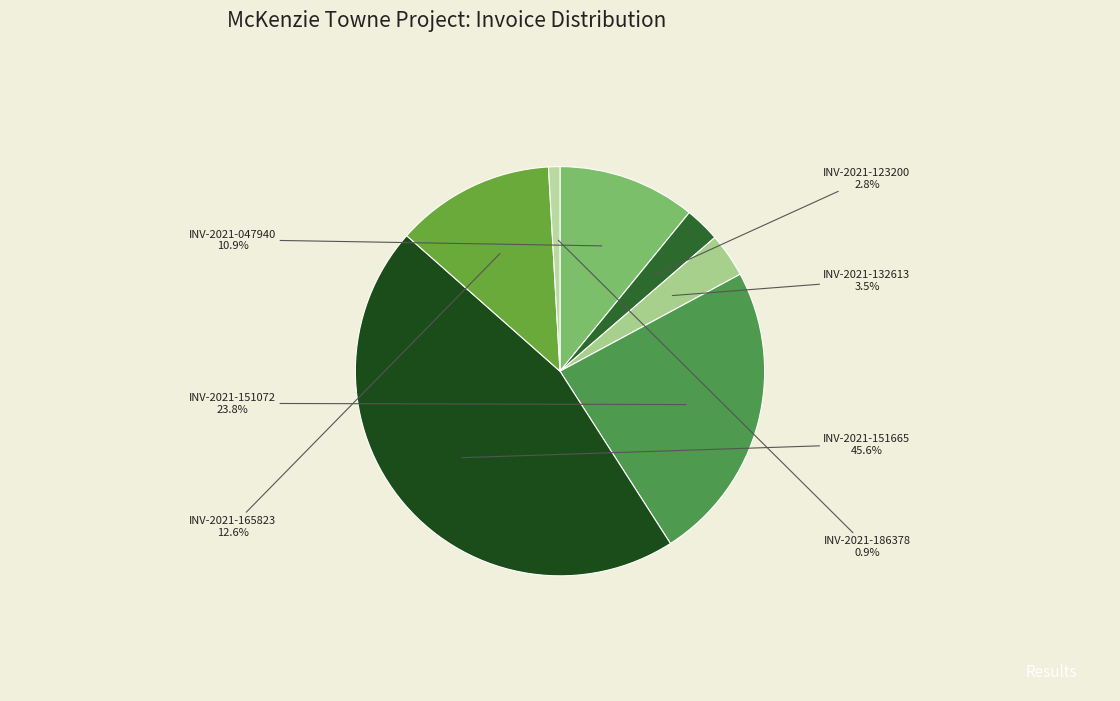

Which slice is the smallest?

INV-2021-186378